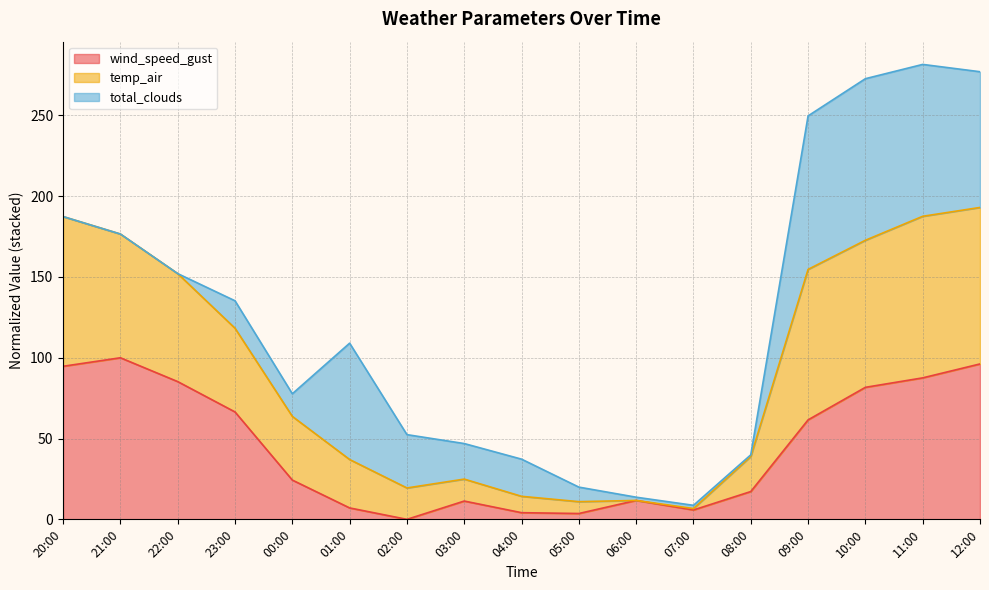

Is it true that wind_speed_gust equals 24.3 at 00:00?

True